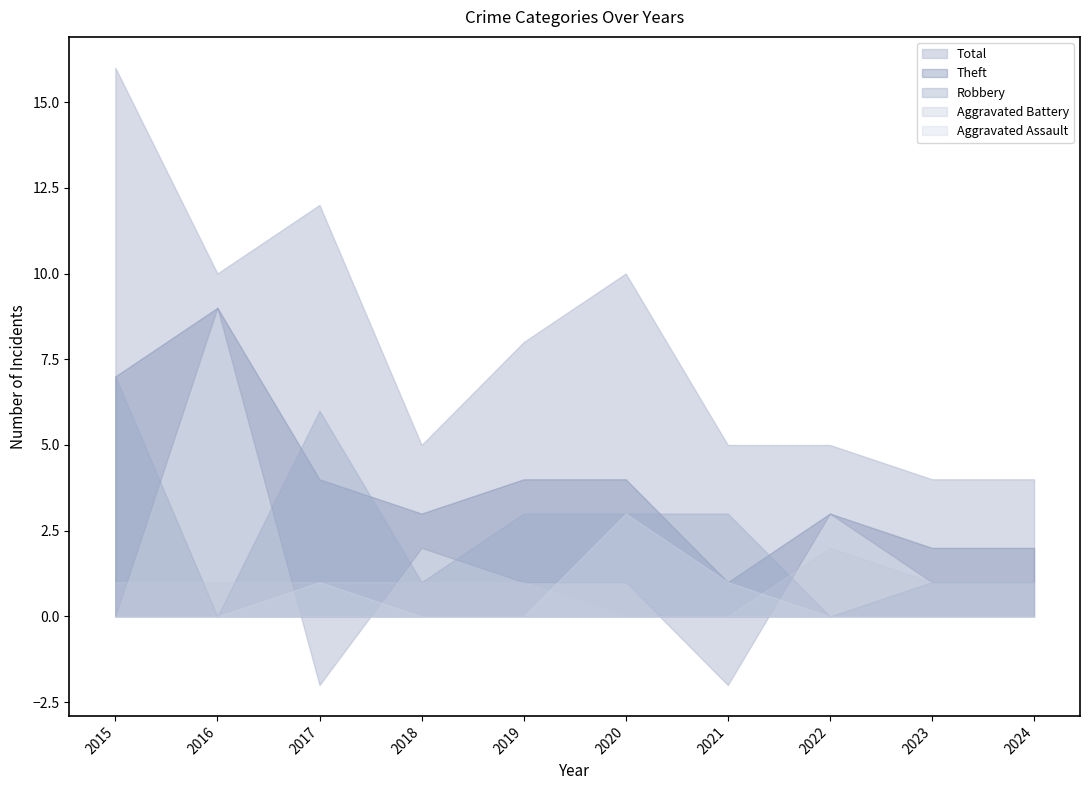

How many interior local peaks does the Aggravated Assault series have?

2